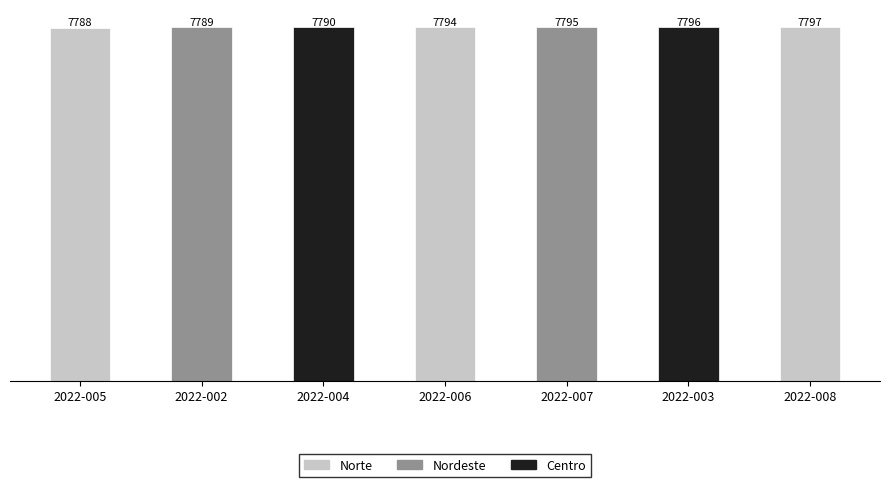

What is the difference between the maximum and minimum values?

9